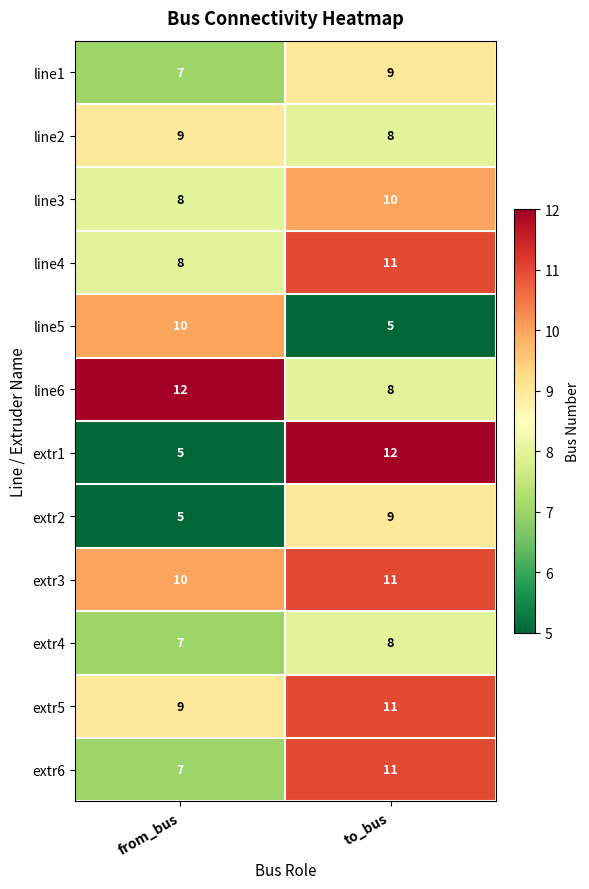

Reading left to right, transcribe all the data shown in this chart.

line1: 7	9
line2: 9	8
line3: 8	10
line4: 8	11
line5: 10	5
line6: 12	8
extr1: 5	12
extr2: 5	9
extr3: 10	11
extr4: 7	8
extr5: 9	11
extr6: 7	11